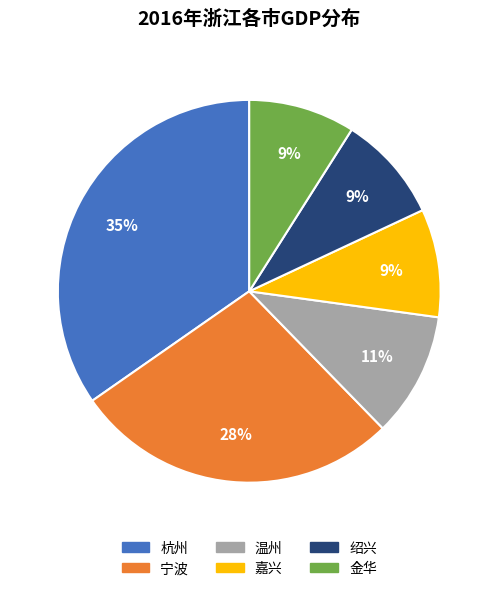

Which category has the biggest portion of the pie?

杭州